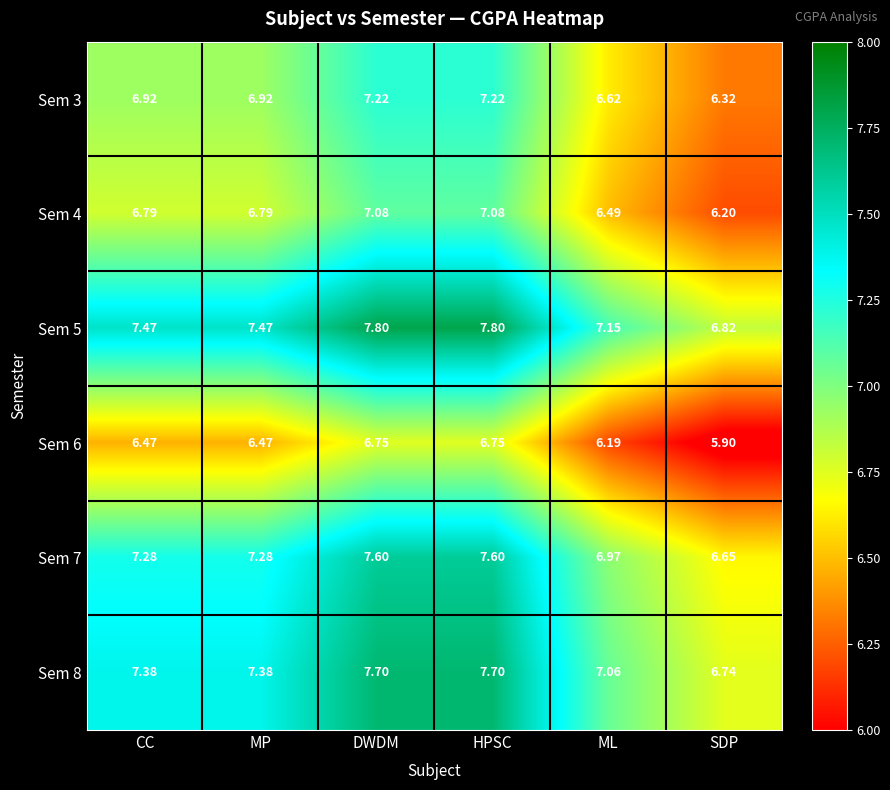

Which series changed the most between DWDM and SDP?

Sem 5